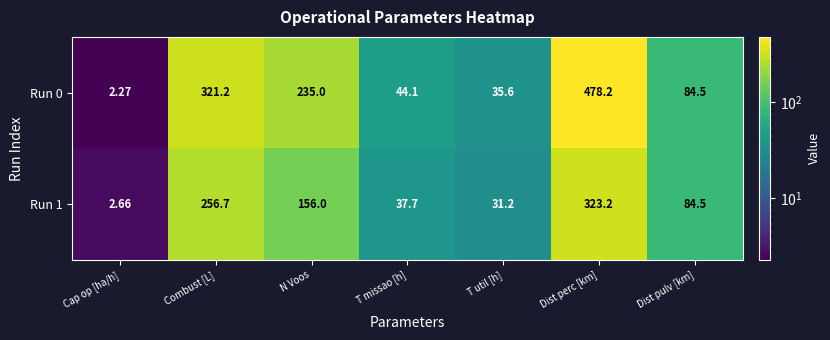

At which category is the sum across all series the highest?

Dist perc [km]